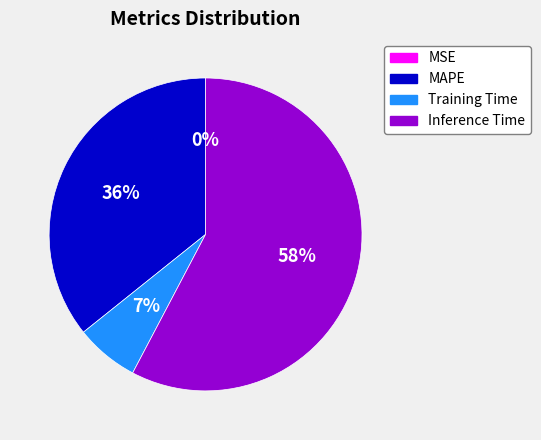

To the nearest percent, what is the average slice percentage?

25%